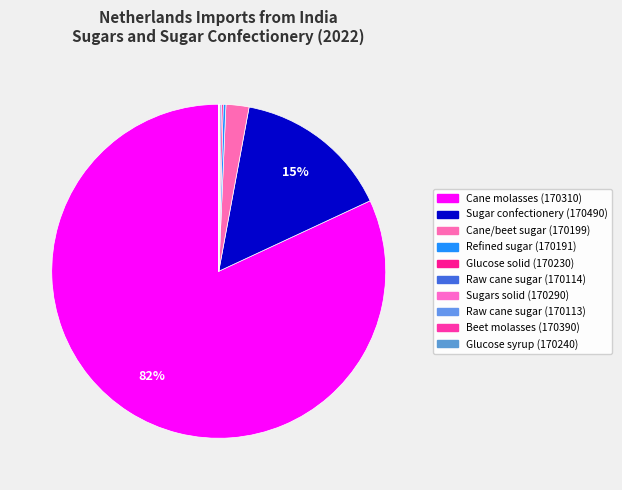

To the nearest percent, what is the difference between the Beet molasses (170390) and Cane molasses (170310) slice percentages?

82%